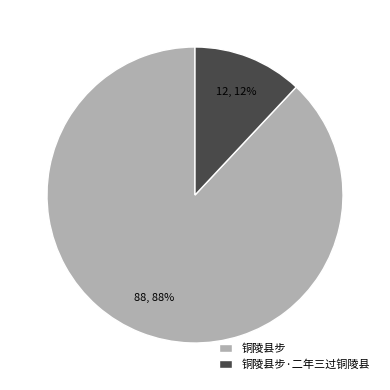

To the nearest percent, what is the difference between the 铜陵县步 and 铜陵县步·二年三过铜陵县 slice percentages?

76%